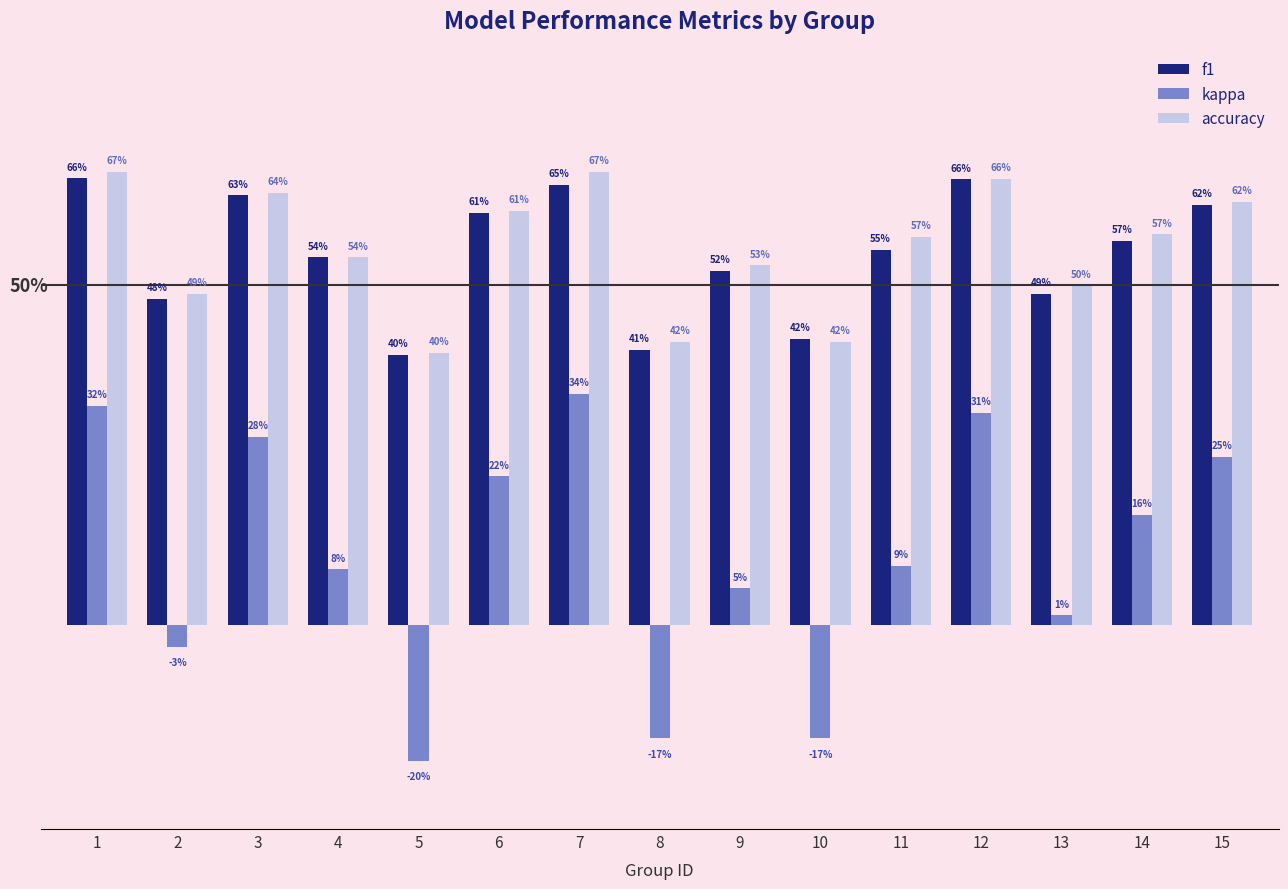

What is the value of the kappa bar at the 14th from the left?

0.2